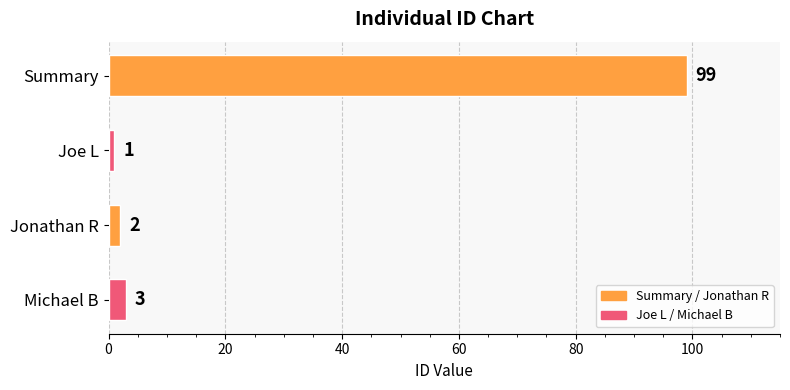

Rank the categories by value from highest to lowest.

Summary, Michael B, Jonathan R, Joe L